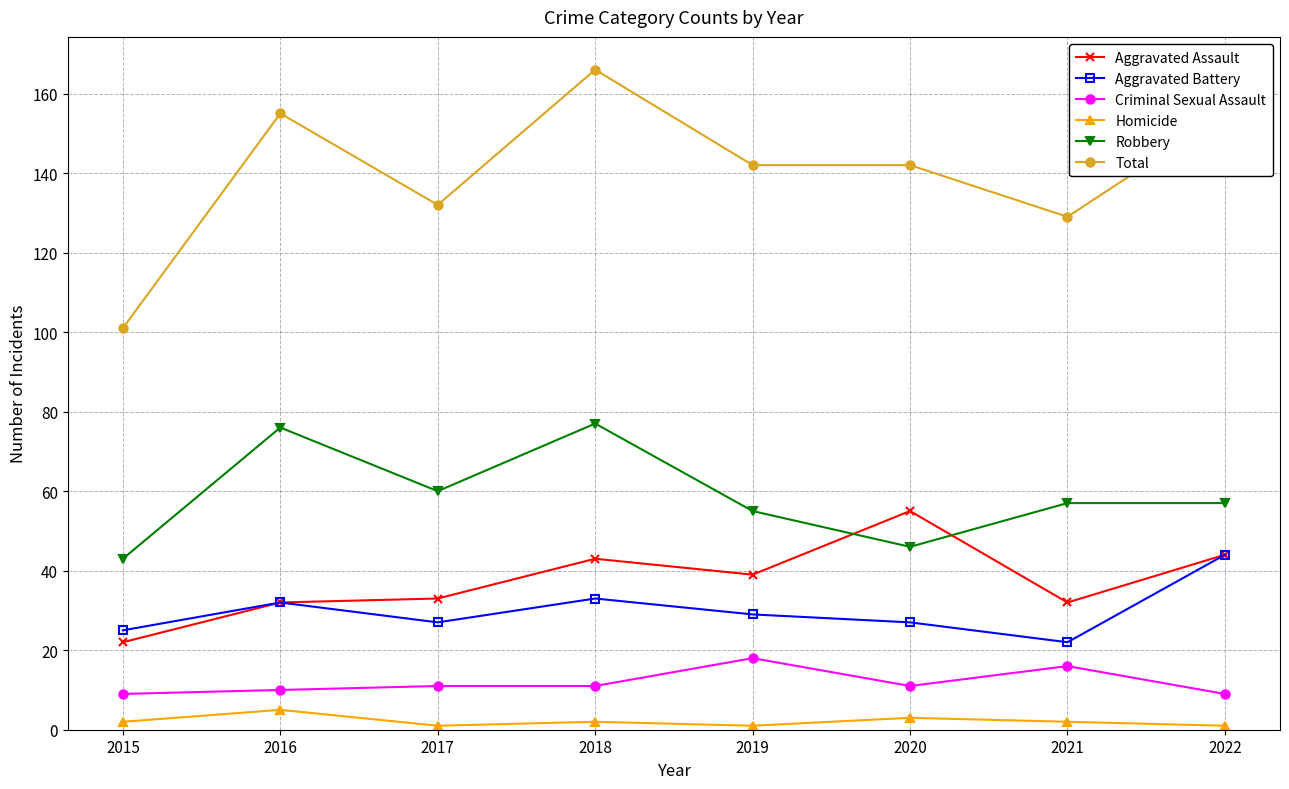

Where is the first local minimum for Robbery?

2017